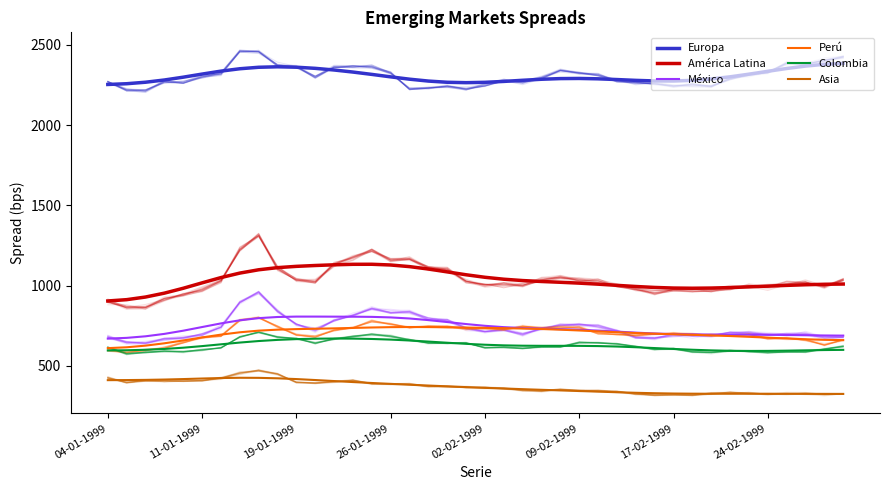

The value of Asia at 04-01-1999 is 410.7. True or false?

True